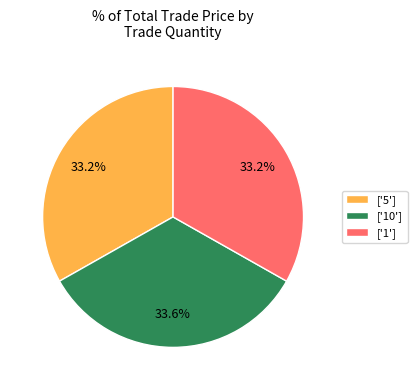

How many slices are in this pie chart?

3